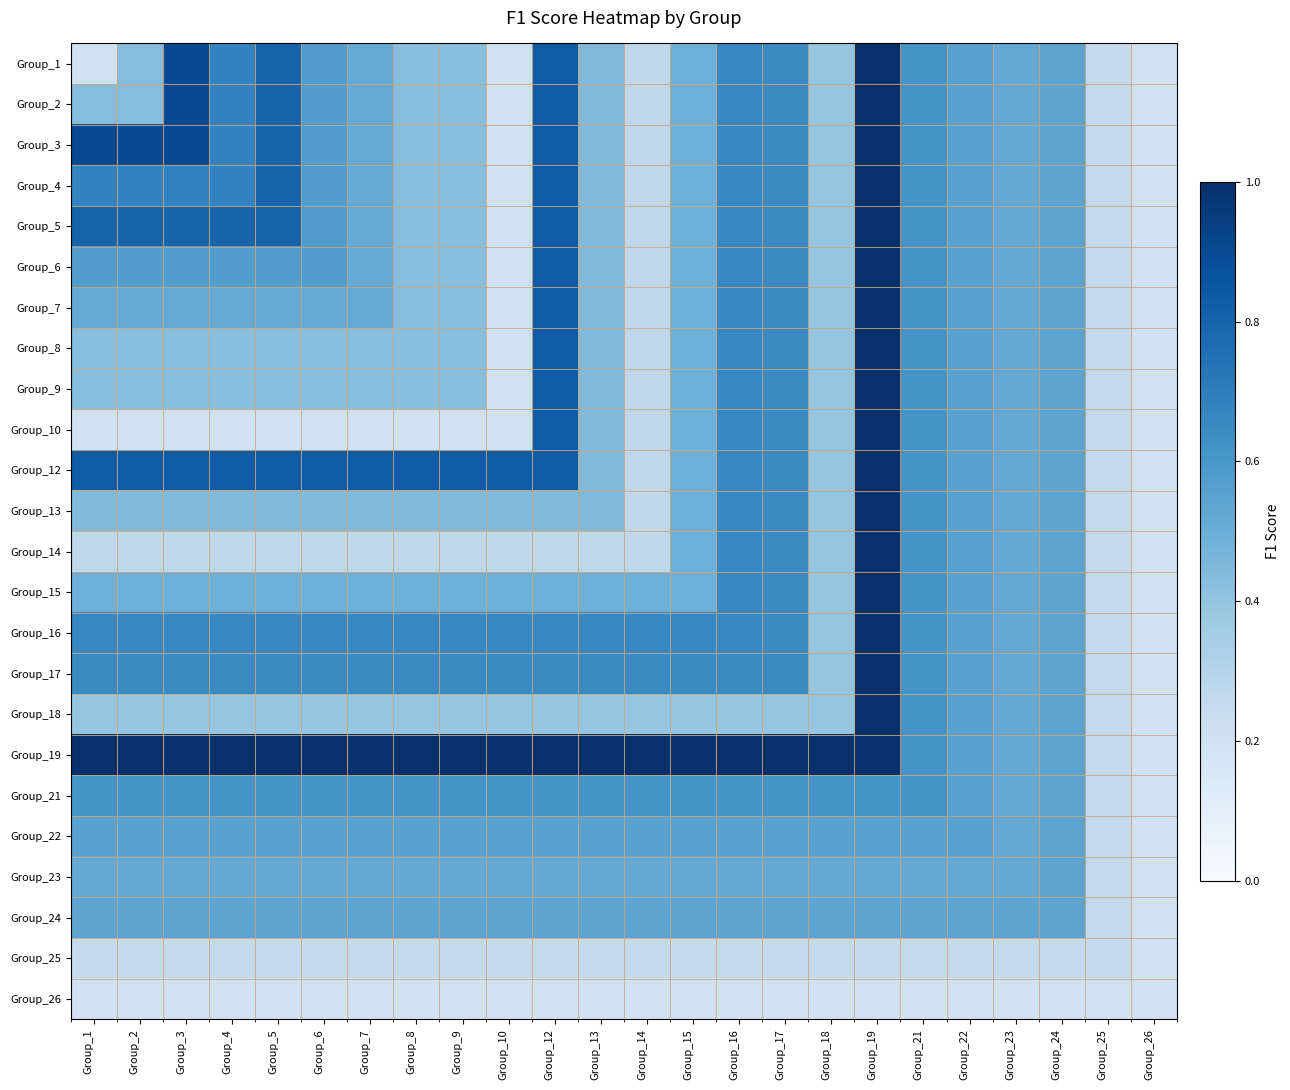

Reading left to right, transcribe all the data shown in this chart.

Group_1: Group_1=0.2	Group_2=0.4	Group_3=0.9	Group_4=0.7	Group_5=0.8	Group_6=0.6	Group_7=0.5	Group_8=0.4	Group_9=0.4	Group_10=0.2	Group_12=0.8	Group_13=0.4	Group_14=0.3	Group_15=0.5	Group_16=0.7	Group_17=0.7	Group_18=0.4	Group_19=1.0	Group_21=0.6	Group_22=0.6	Group_23=0.5	Group_24=0.5	Group_25=0.2	Group_26=0.2
Group_2: Group_1=0.4	Group_2=0.4	Group_3=0.9	Group_4=0.7	Group_5=0.8	Group_6=0.6	Group_7=0.5	Group_8=0.4	Group_9=0.4	Group_10=0.2	Group_12=0.8	Group_13=0.4	Group_14=0.3	Group_15=0.5	Group_16=0.7	Group_17=0.7	Group_18=0.4	Group_19=1.0	Group_21=0.6	Group_22=0.6	Group_23=0.5	Group_24=0.5	Group_25=0.2	Group_26=0.2
Group_3: Group_1=0.9	Group_2=0.9	Group_3=0.9	Group_4=0.7	Group_5=0.8	Group_6=0.6	Group_7=0.5	Group_8=0.4	Group_9=0.4	Group_10=0.2	Group_12=0.8	Group_13=0.4	Group_14=0.3	Group_15=0.5	Group_16=0.7	Group_17=0.7	Group_18=0.4	Group_19=1.0	Group_21=0.6	Group_22=0.6	Group_23=0.5	Group_24=0.5	Group_25=0.2	Group_26=0.2
Group_4: Group_1=0.7	Group_2=0.7	Group_3=0.7	Group_4=0.7	Group_5=0.8	Group_6=0.6	Group_7=0.5	Group_8=0.4	Group_9=0.4	Group_10=0.2	Group_12=0.8	Group_13=0.4	Group_14=0.3	Group_15=0.5	Group_16=0.7	Group_17=0.7	Group_18=0.4	Group_19=1.0	Group_21=0.6	Group_22=0.6	Group_23=0.5	Group_24=0.5	Group_25=0.2	Group_26=0.2
Group_5: Group_1=0.8	Group_2=0.8	Group_3=0.8	Group_4=0.8	Group_5=0.8	Group_6=0.6	Group_7=0.5	Group_8=0.4	Group_9=0.4	Group_10=0.2	Group_12=0.8	Group_13=0.4	Group_14=0.3	Group_15=0.5	Group_16=0.7	Group_17=0.7	Group_18=0.4	Group_19=1.0	Group_21=0.6	Group_22=0.6	Group_23=0.5	Group_24=0.5	Group_25=0.2	Group_26=0.2
Group_6: Group_1=0.6	Group_2=0.6	Group_3=0.6	Group_4=0.6	Group_5=0.6	Group_6=0.6	Group_7=0.5	Group_8=0.4	Group_9=0.4	Group_10=0.2	Group_12=0.8	Group_13=0.4	Group_14=0.3	Group_15=0.5	Group_16=0.7	Group_17=0.7	Group_18=0.4	Group_19=1.0	Group_21=0.6	Group_22=0.6	Group_23=0.5	Group_24=0.5	Group_25=0.2	Group_26=0.2
Group_7: Group_1=0.5	Group_2=0.5	Group_3=0.5	Group_4=0.5	Group_5=0.5	Group_6=0.5	Group_7=0.5	Group_8=0.4	Group_9=0.4	Group_10=0.2	Group_12=0.8	Group_13=0.4	Group_14=0.3	Group_15=0.5	Group_16=0.7	Group_17=0.7	Group_18=0.4	Group_19=1.0	Group_21=0.6	Group_22=0.6	Group_23=0.5	Group_24=0.5	Group_25=0.2	Group_26=0.2
Group_8: Group_1=0.4	Group_2=0.4	Group_3=0.4	Group_4=0.4	Group_5=0.4	Group_6=0.4	Group_7=0.4	Group_8=0.4	Group_9=0.4	Group_10=0.2	Group_12=0.8	Group_13=0.4	Group_14=0.3	Group_15=0.5	Group_16=0.7	Group_17=0.7	Group_18=0.4	Group_19=1.0	Group_21=0.6	Group_22=0.6	Group_23=0.5	Group_24=0.5	Group_25=0.2	Group_26=0.2
Group_9: Group_1=0.4	Group_2=0.4	Group_3=0.4	Group_4=0.4	Group_5=0.4	Group_6=0.4	Group_7=0.4	Group_8=0.4	Group_9=0.4	Group_10=0.2	Group_12=0.8	Group_13=0.4	Group_14=0.3	Group_15=0.5	Group_16=0.7	Group_17=0.7	Group_18=0.4	Group_19=1.0	Group_21=0.6	Group_22=0.6	Group_23=0.5	Group_24=0.5	Group_25=0.2	Group_26=0.2
Group_10: Group_1=0.2	Group_2=0.2	Group_3=0.2	Group_4=0.2	Group_5=0.2	Group_6=0.2	Group_7=0.2	Group_8=0.2	Group_9=0.2	Group_10=0.2	Group_12=0.8	Group_13=0.4	Group_14=0.3	Group_15=0.5	Group_16=0.7	Group_17=0.7	Group_18=0.4	Group_19=1.0	Group_21=0.6	Group_22=0.6	Group_23=0.5	Group_24=0.5	Group_25=0.2	Group_26=0.2
Group_12: Group_1=0.8	Group_2=0.8	Group_3=0.8	Group_4=0.8	Group_5=0.8	Group_6=0.8	Group_7=0.8	Group_8=0.8	Group_9=0.8	Group_10=0.8	Group_12=0.8	Group_13=0.4	Group_14=0.3	Group_15=0.5	Group_16=0.7	Group_17=0.7	Group_18=0.4	Group_19=1.0	Group_21=0.6	Group_22=0.6	Group_23=0.5	Group_24=0.5	Group_25=0.2	Group_26=0.2
Group_13: Group_1=0.4	Group_2=0.4	Group_3=0.4	Group_4=0.4	Group_5=0.4	Group_6=0.4	Group_7=0.4	Group_8=0.4	Group_9=0.4	Group_10=0.4	Group_12=0.4	Group_13=0.4	Group_14=0.3	Group_15=0.5	Group_16=0.7	Group_17=0.7	Group_18=0.4	Group_19=1.0	Group_21=0.6	Group_22=0.6	Group_23=0.5	Group_24=0.5	Group_25=0.2	Group_26=0.2
Group_14: Group_1=0.3	Group_2=0.3	Group_3=0.3	Group_4=0.3	Group_5=0.3	Group_6=0.3	Group_7=0.3	Group_8=0.3	Group_9=0.3	Group_10=0.3	Group_12=0.3	Group_13=0.3	Group_14=0.3	Group_15=0.5	Group_16=0.7	Group_17=0.7	Group_18=0.4	Group_19=1.0	Group_21=0.6	Group_22=0.6	Group_23=0.5	Group_24=0.5	Group_25=0.2	Group_26=0.2
Group_15: Group_1=0.5	Group_2=0.5	Group_3=0.5	Group_4=0.5	Group_5=0.5	Group_6=0.5	Group_7=0.5	Group_8=0.5	Group_9=0.5	Group_10=0.5	Group_12=0.5	Group_13=0.5	Group_14=0.5	Group_15=0.5	Group_16=0.7	Group_17=0.7	Group_18=0.4	Group_19=1.0	Group_21=0.6	Group_22=0.6	Group_23=0.5	Group_24=0.5	Group_25=0.2	Group_26=0.2
Group_16: Group_1=0.7	Group_2=0.7	Group_3=0.7	Group_4=0.7	Group_5=0.7	Group_6=0.7	Group_7=0.7	Group_8=0.7	Group_9=0.7	Group_10=0.7	Group_12=0.7	Group_13=0.7	Group_14=0.7	Group_15=0.7	Group_16=0.7	Group_17=0.7	Group_18=0.4	Group_19=1.0	Group_21=0.6	Group_22=0.6	Group_23=0.5	Group_24=0.5	Group_25=0.2	Group_26=0.2
Group_17: Group_1=0.7	Group_2=0.7	Group_3=0.7	Group_4=0.7	Group_5=0.7	Group_6=0.7	Group_7=0.7	Group_8=0.7	Group_9=0.7	Group_10=0.7	Group_12=0.7	Group_13=0.7	Group_14=0.7	Group_15=0.7	Group_16=0.7	Group_17=0.7	Group_18=0.4	Group_19=1.0	Group_21=0.6	Group_22=0.6	Group_23=0.5	Group_24=0.5	Group_25=0.2	Group_26=0.2
Group_18: Group_1=0.4	Group_2=0.4	Group_3=0.4	Group_4=0.4	Group_5=0.4	Group_6=0.4	Group_7=0.4	Group_8=0.4	Group_9=0.4	Group_10=0.4	Group_12=0.4	Group_13=0.4	Group_14=0.4	Group_15=0.4	Group_16=0.4	Group_17=0.4	Group_18=0.4	Group_19=1.0	Group_21=0.6	Group_22=0.6	Group_23=0.5	Group_24=0.5	Group_25=0.2	Group_26=0.2
Group_19: Group_1=1.0	Group_2=1.0	Group_3=1.0	Group_4=1.0	Group_5=1.0	Group_6=1.0	Group_7=1.0	Group_8=1.0	Group_9=1.0	Group_10=1.0	Group_12=1.0	Group_13=1.0	Group_14=1.0	Group_15=1.0	Group_16=1.0	Group_17=1.0	Group_18=1.0	Group_19=1.0	Group_21=0.6	Group_22=0.6	Group_23=0.5	Group_24=0.5	Group_25=0.2	Group_26=0.2
Group_21: Group_1=0.6	Group_2=0.6	Group_3=0.6	Group_4=0.6	Group_5=0.6	Group_6=0.6	Group_7=0.6	Group_8=0.6	Group_9=0.6	Group_10=0.6	Group_12=0.6	Group_13=0.6	Group_14=0.6	Group_15=0.6	Group_16=0.6	Group_17=0.6	Group_18=0.6	Group_19=0.6	Group_21=0.6	Group_22=0.6	Group_23=0.5	Group_24=0.5	Group_25=0.2	Group_26=0.2
Group_22: Group_1=0.6	Group_2=0.6	Group_3=0.6	Group_4=0.6	Group_5=0.6	Group_6=0.6	Group_7=0.6	Group_8=0.6	Group_9=0.6	Group_10=0.6	Group_12=0.6	Group_13=0.6	Group_14=0.6	Group_15=0.6	Group_16=0.6	Group_17=0.6	Group_18=0.6	Group_19=0.6	Group_21=0.6	Group_22=0.6	Group_23=0.5	Group_24=0.5	Group_25=0.2	Group_26=0.2
Group_23: Group_1=0.5	Group_2=0.5	Group_3=0.5	Group_4=0.5	Group_5=0.5	Group_6=0.5	Group_7=0.5	Group_8=0.5	Group_9=0.5	Group_10=0.5	Group_12=0.5	Group_13=0.5	Group_14=0.5	Group_15=0.5	Group_16=0.5	Group_17=0.5	Group_18=0.5	Group_19=0.5	Group_21=0.5	Group_22=0.5	Group_23=0.5	Group_24=0.5	Group_25=0.2	Group_26=0.2
Group_24: Group_1=0.5	Group_2=0.5	Group_3=0.5	Group_4=0.5	Group_5=0.5	Group_6=0.5	Group_7=0.5	Group_8=0.5	Group_9=0.5	Group_10=0.5	Group_12=0.5	Group_13=0.5	Group_14=0.5	Group_15=0.5	Group_16=0.5	Group_17=0.5	Group_18=0.5	Group_19=0.5	Group_21=0.5	Group_22=0.5	Group_23=0.5	Group_24=0.5	Group_25=0.2	Group_26=0.2
Group_25: Group_1=0.2	Group_2=0.2	Group_3=0.2	Group_4=0.2	Group_5=0.2	Group_6=0.2	Group_7=0.2	Group_8=0.2	Group_9=0.2	Group_10=0.2	Group_12=0.2	Group_13=0.2	Group_14=0.2	Group_15=0.2	Group_16=0.2	Group_17=0.2	Group_18=0.2	Group_19=0.2	Group_21=0.2	Group_22=0.2	Group_23=0.2	Group_24=0.2	Group_25=0.2	Group_26=0.2
Group_26: Group_1=0.2	Group_2=0.2	Group_3=0.2	Group_4=0.2	Group_5=0.2	Group_6=0.2	Group_7=0.2	Group_8=0.2	Group_9=0.2	Group_10=0.2	Group_12=0.2	Group_13=0.2	Group_14=0.2	Group_15=0.2	Group_16=0.2	Group_17=0.2	Group_18=0.2	Group_19=0.2	Group_21=0.2	Group_22=0.2	Group_23=0.2	Group_24=0.2	Group_25=0.2	Group_26=0.2